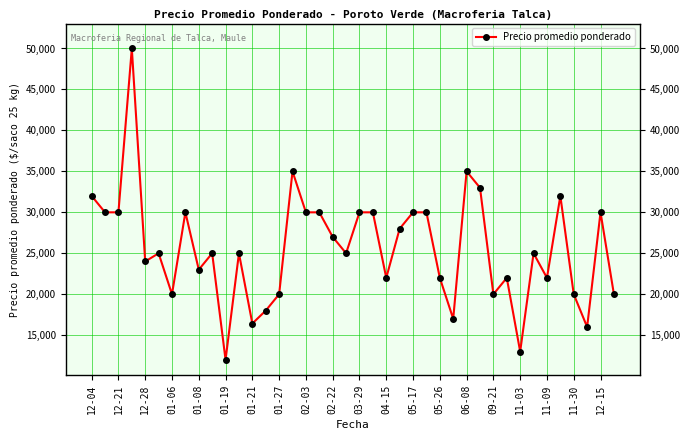

True or false: the data has more than 0 interior local peaks.

True